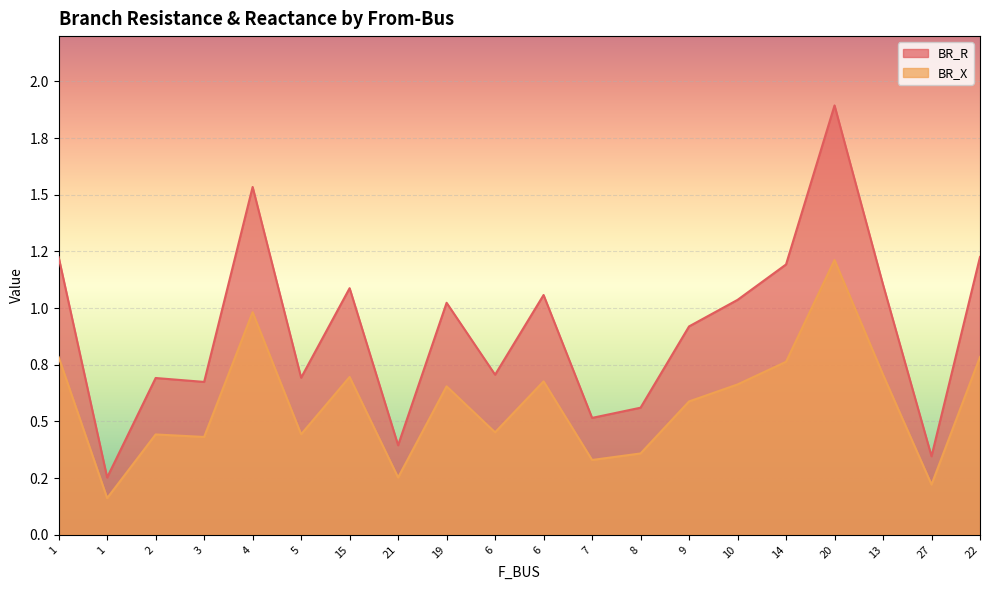

What are all the series names shown in the legend?

BR_R, BR_X